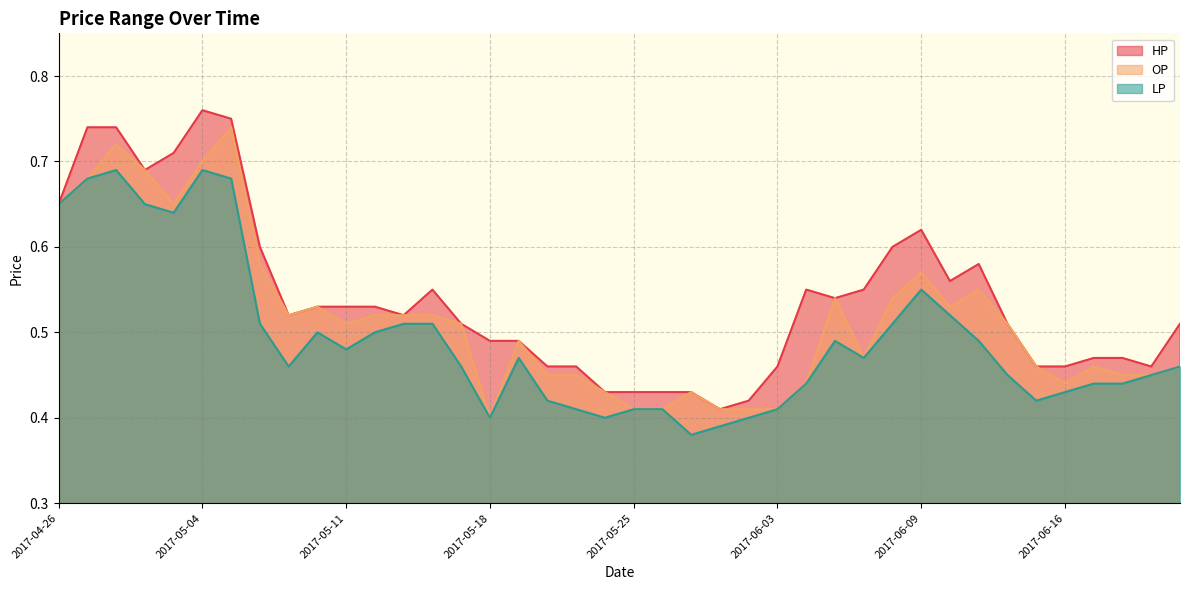

How many interior local peaks does the OP series have?

9